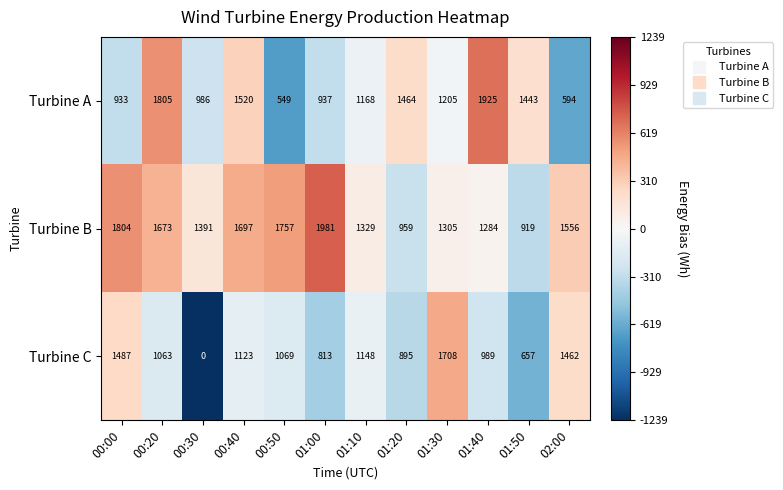

At 02:00, list the series in order from smallest to largest.

Turbine A, Turbine C, Turbine B